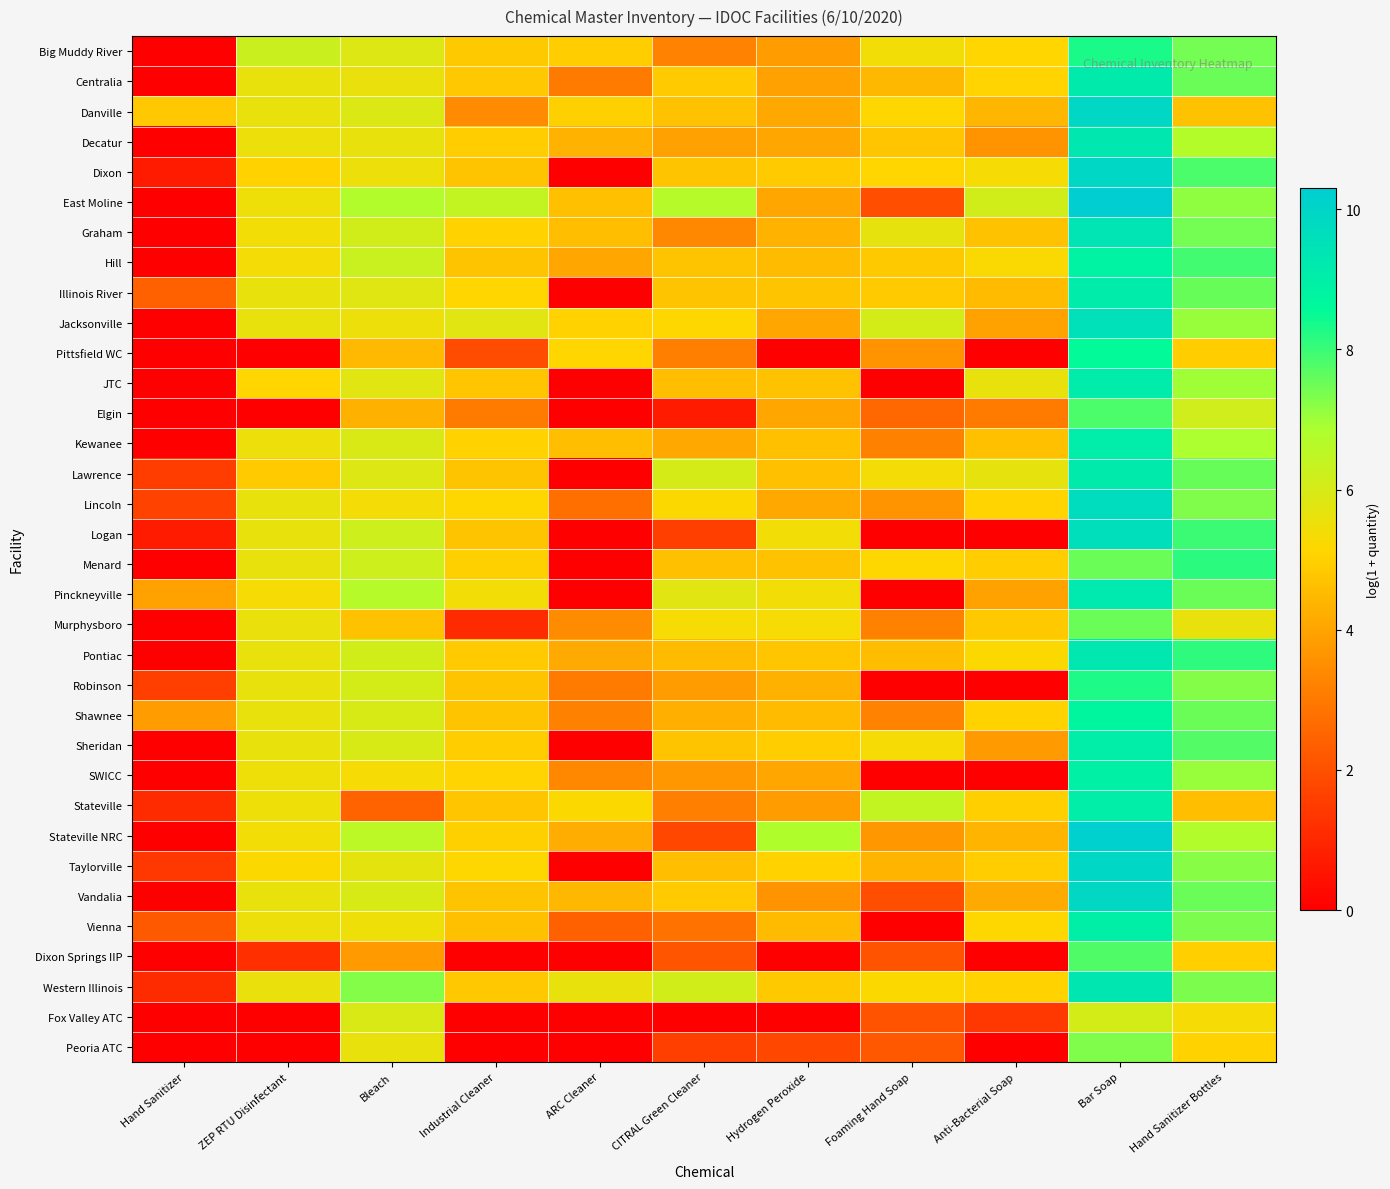

What is the total value across all series at Hand Sanitizer Bottles?

234.1